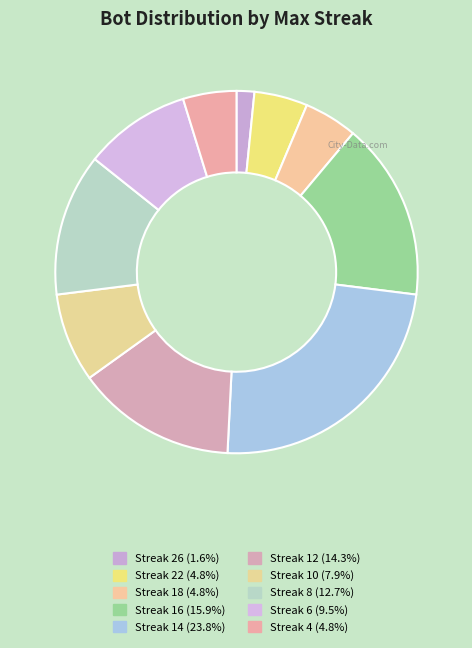

How many slices are in this pie chart?

10